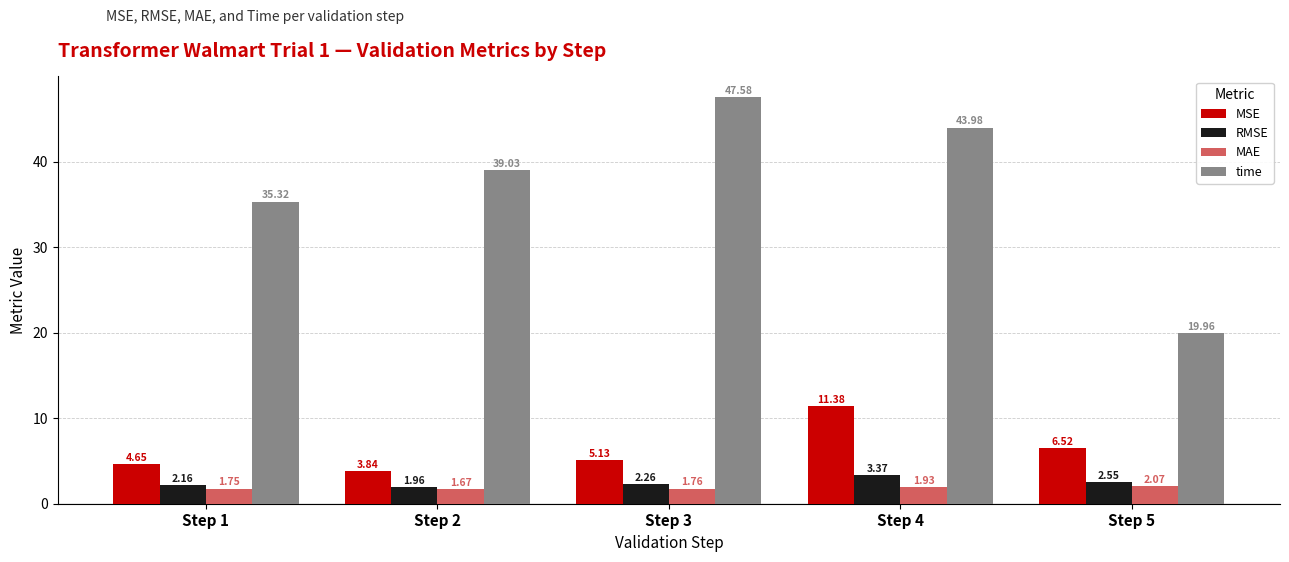

Which series has the largest total across all categories?

time